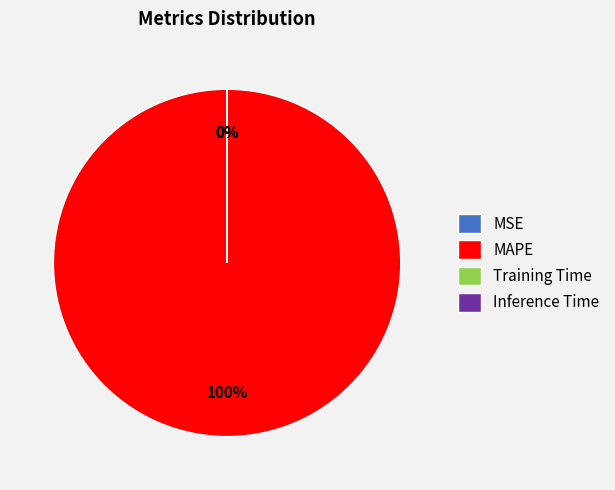

What is the majority slice?

MAPE